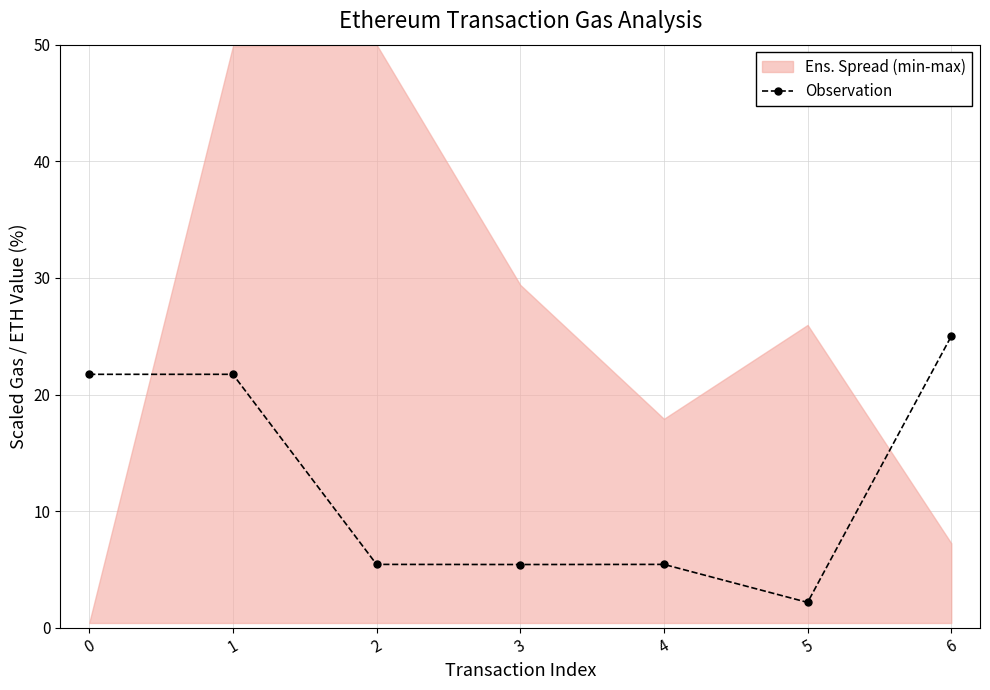

What is the change in value from 3 to 6?

+19.6